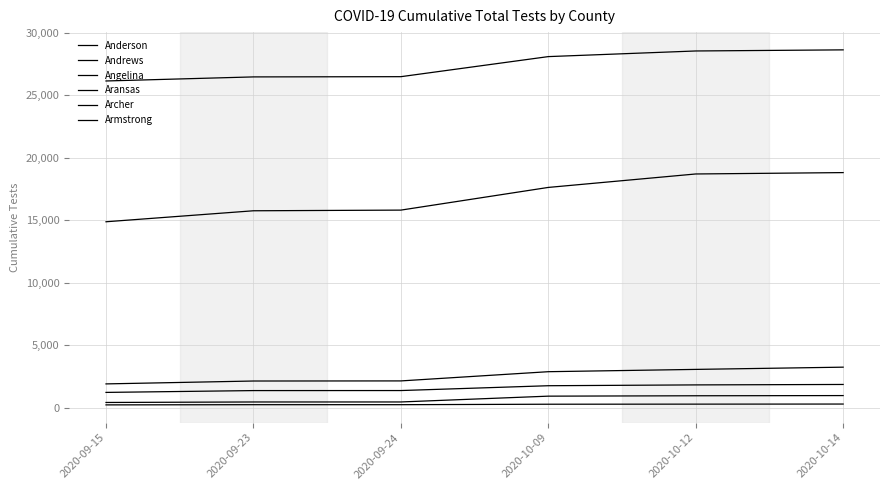

Rank the series at 2020-09-24 from lowest to highest value.

Armstrong, Archer, Andrews, Aransas, Angelina, Anderson